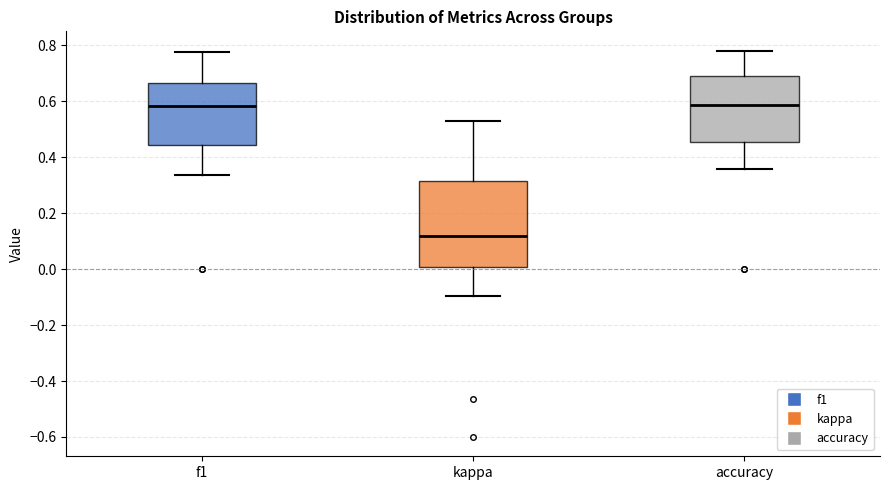

Reading left to right, read every box against the y-axis: the position of its median line, the range the box covers, and the ends of its whiskers. The values are not printed on the chart, so give them approximately, as read against the axis.

f1: median 0.58, box 0.44 to 0.66, whiskers 0.34 to 0.78
kappa: median 0.12, box 0.00 to 0.32, whiskers -0.10 to 0.52
accuracy: median 0.58, box 0.46 to 0.70, whiskers 0.36 to 0.78